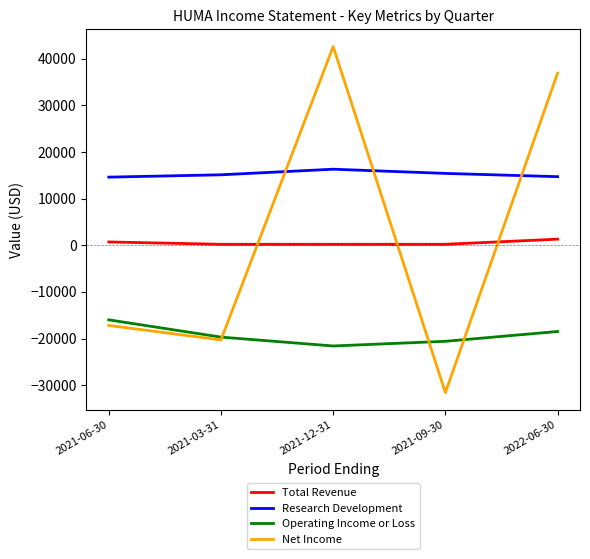

The value of Net Income at 2022-06-30 is 17727. True or false?

False